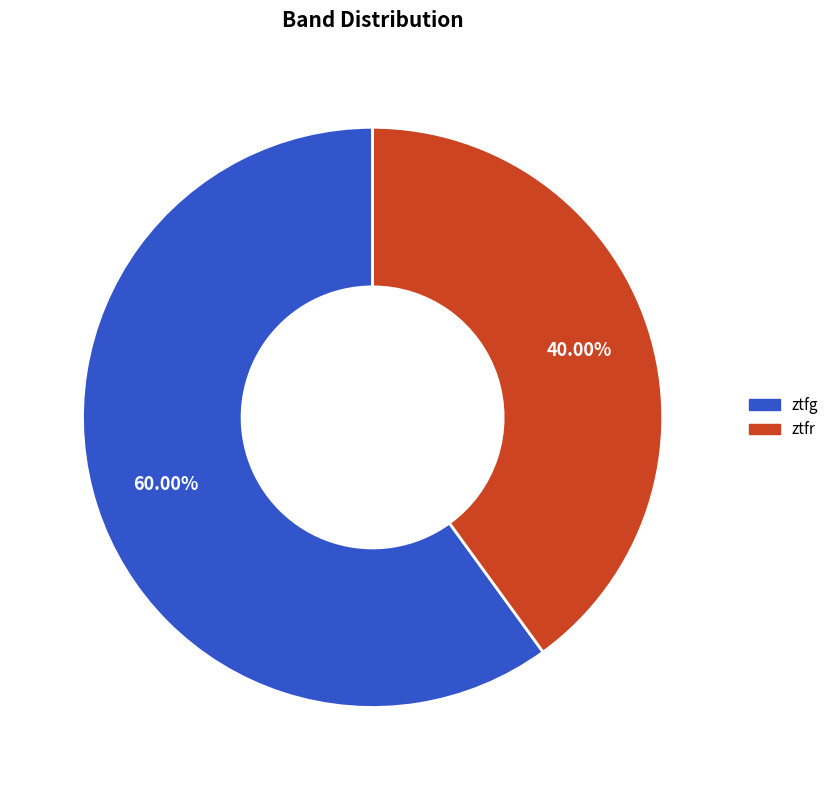

To the nearest percent, what is the difference between the ztfg and ztfr slice percentages?

20%